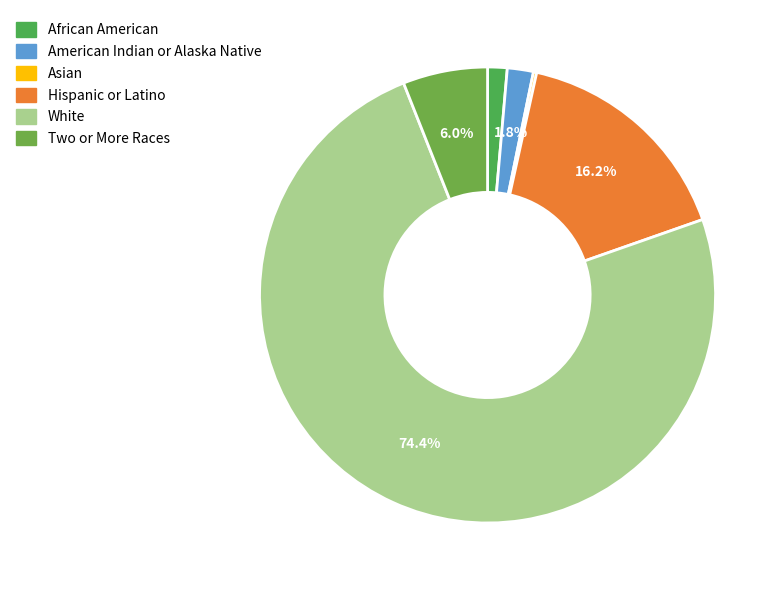

How many slices are in this pie chart?

6